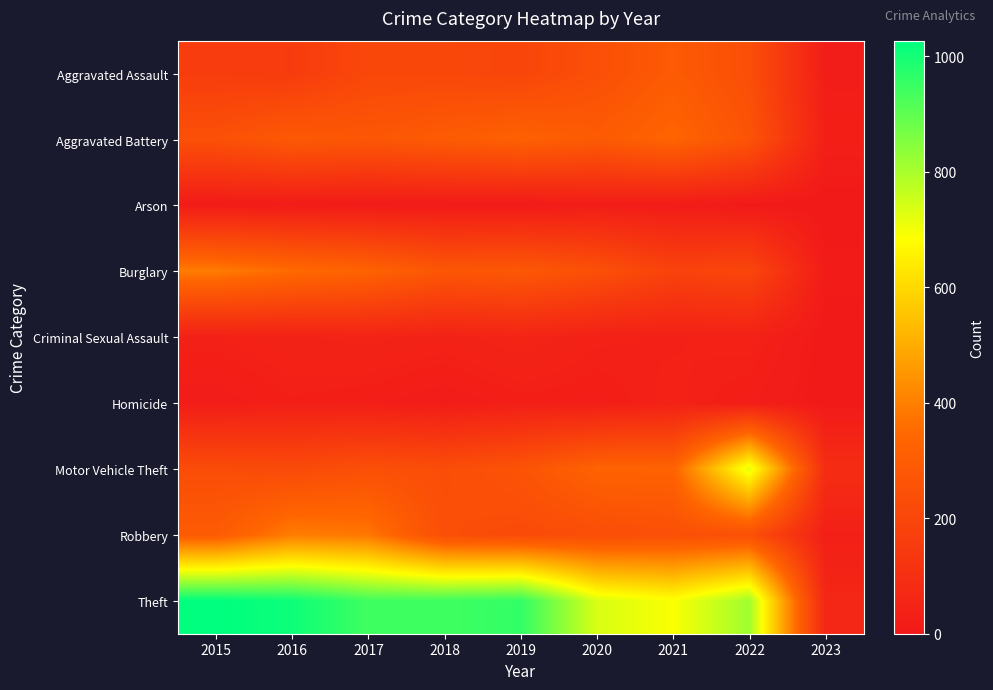

What is the total value across all series at 2020?

2158